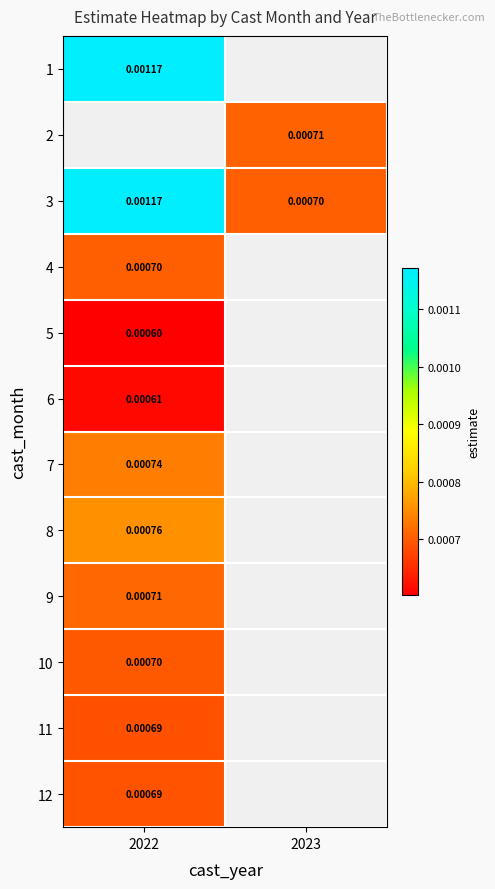

Is the value of 3 at 2023 greater than the value of 8 at 2022?

No